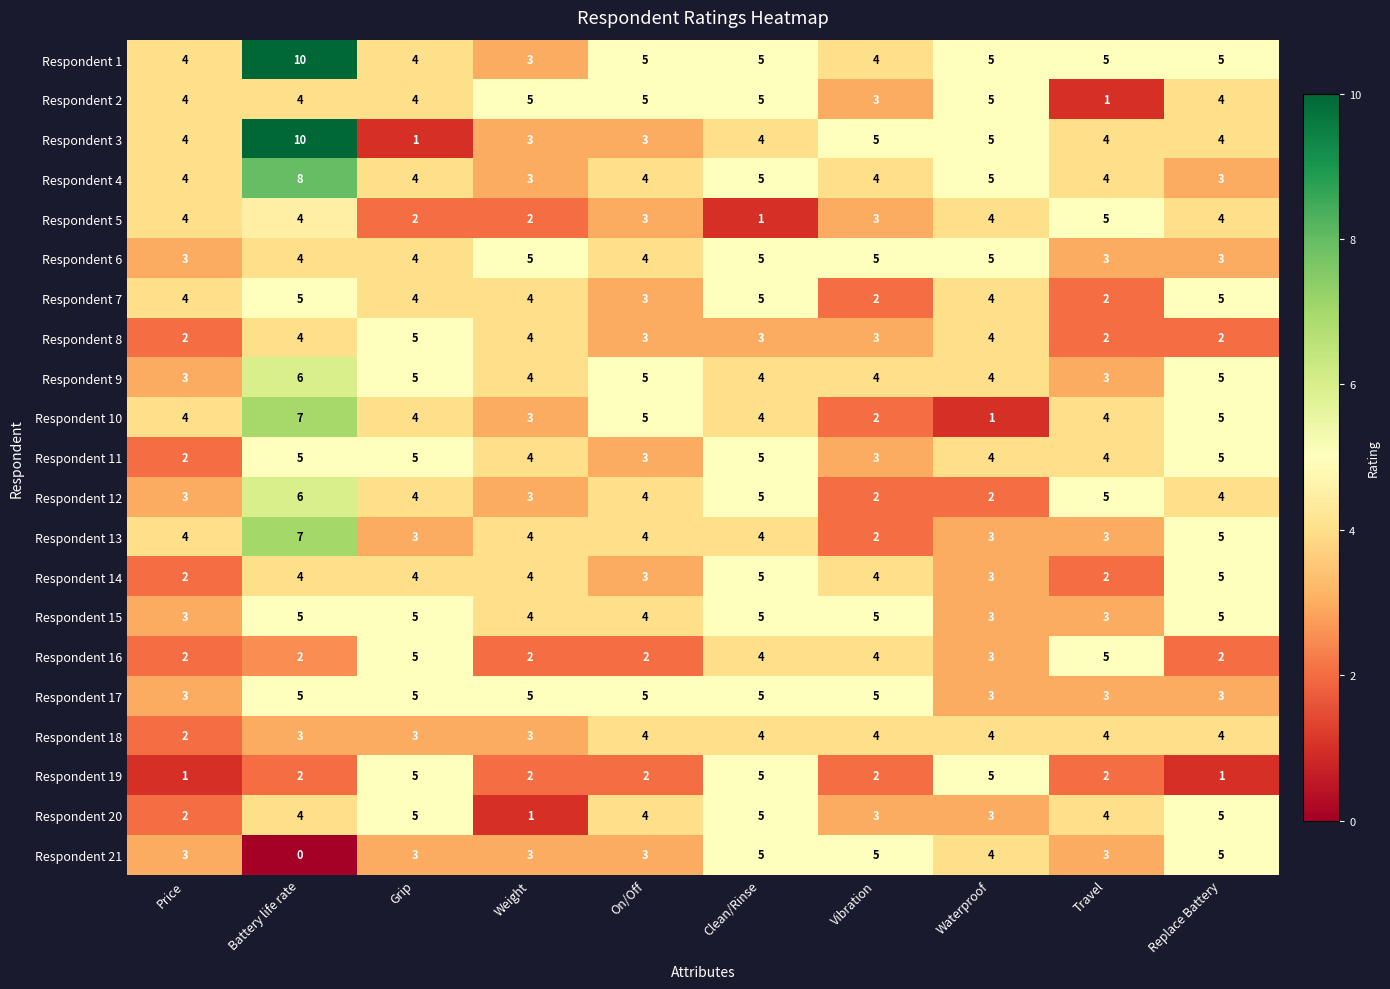

What is the sum of the Respondent 1 values at Replace Battery and On/Off?

10